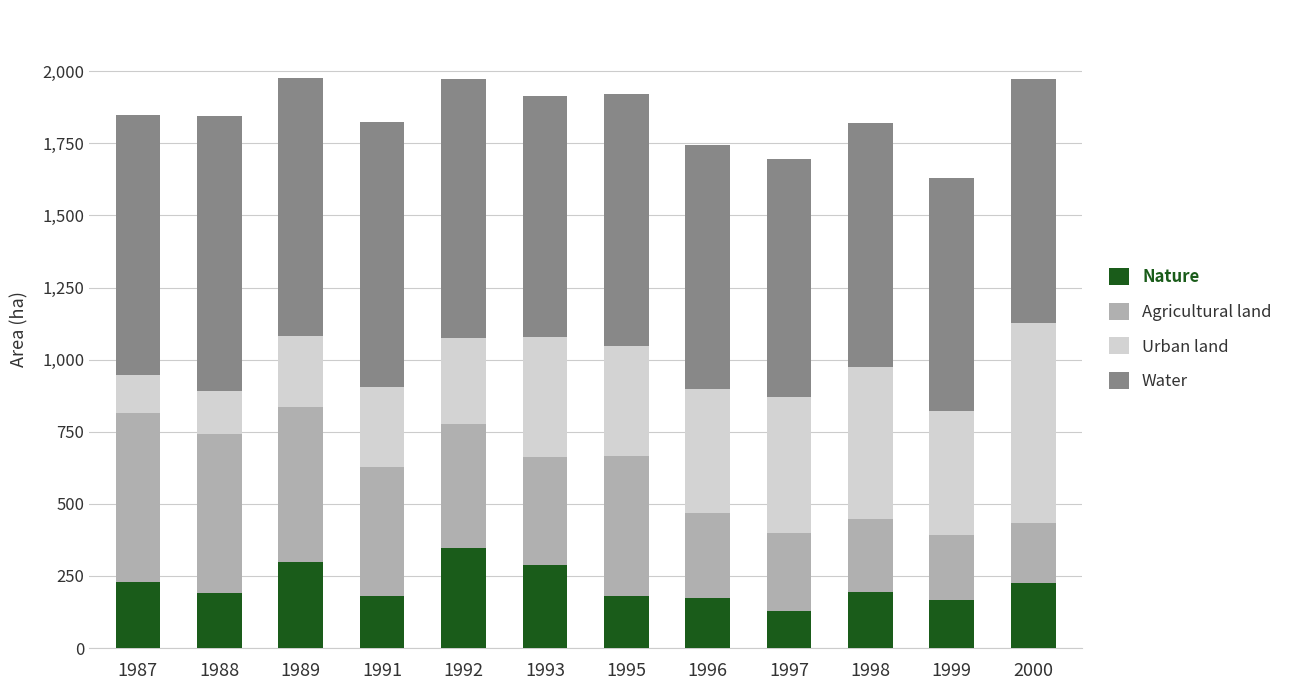

Is it true that Nature equals 288.0 at 1993?

True